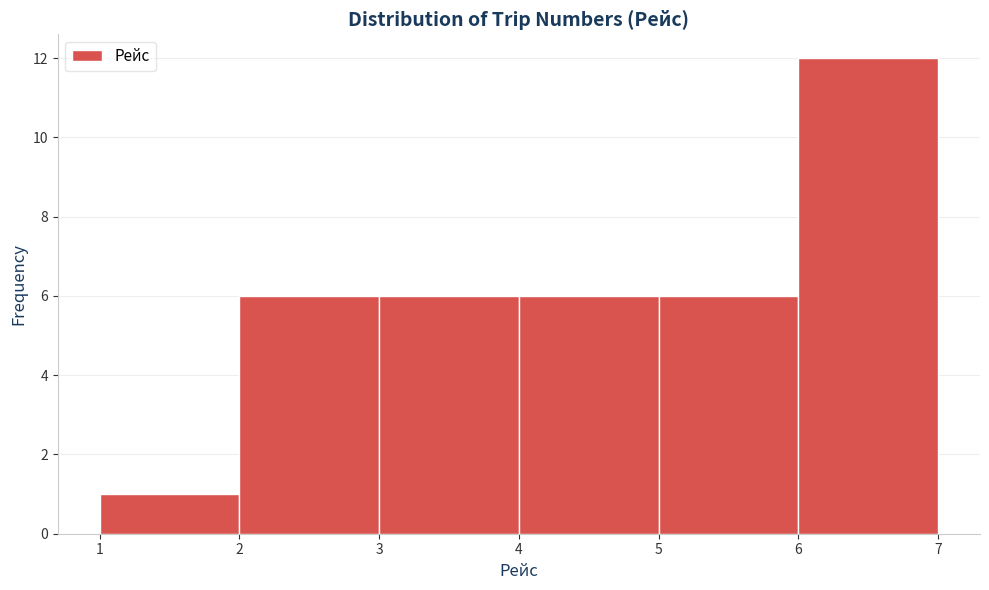

Reading left to right, list every bar in this chart as the range it spans on the x-axis followed by its height. The values are not printed on the chart, so give them approximately, as read against the axis.

1 to 2: 1
2 to 3: 6
3 to 4: 6
4 to 5: 6
5 to 6: 6
6 to 7: 12